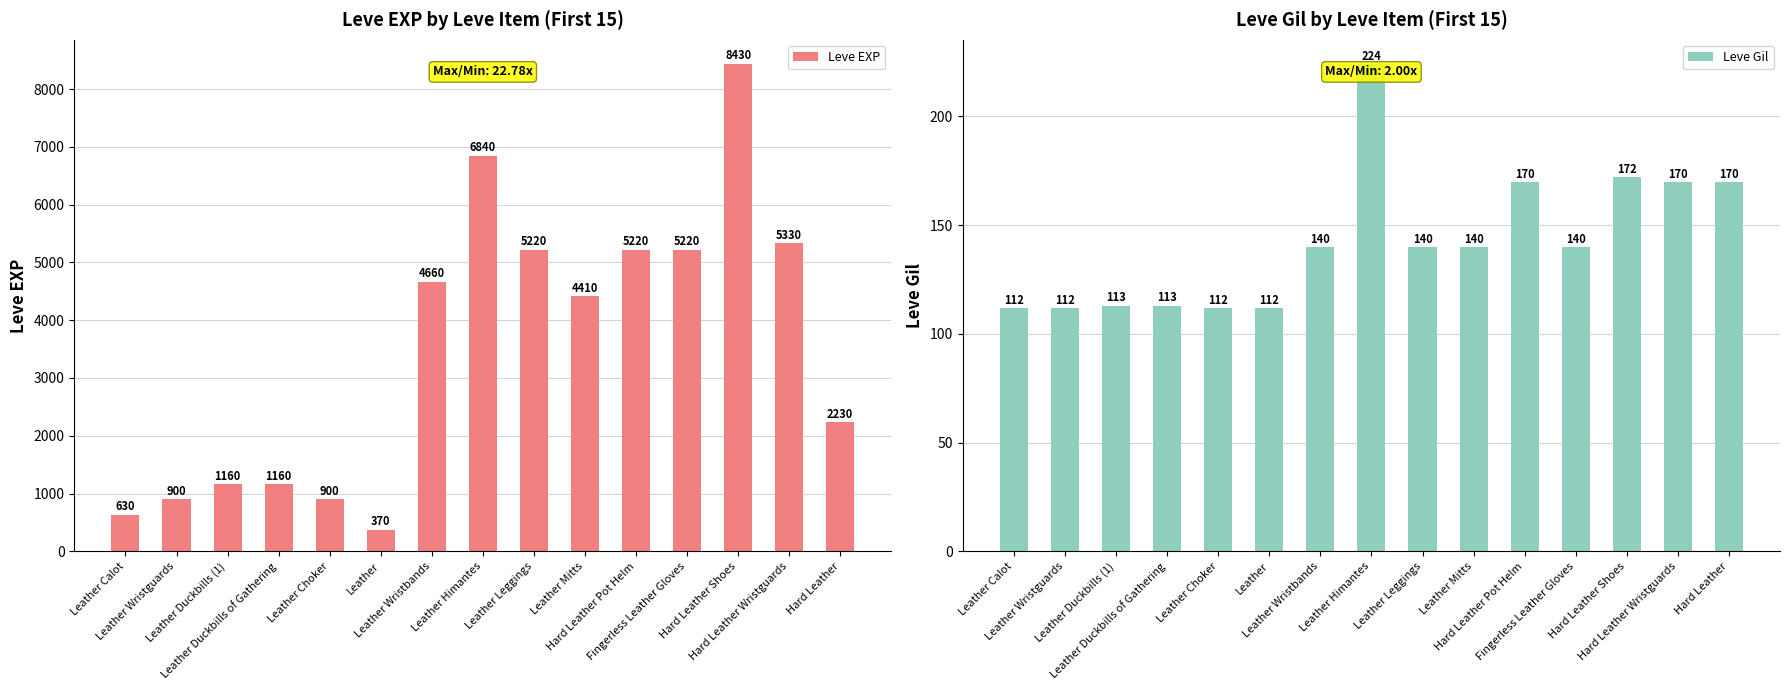

At which category does the chart reach its minimum across all series?

Leather Calot